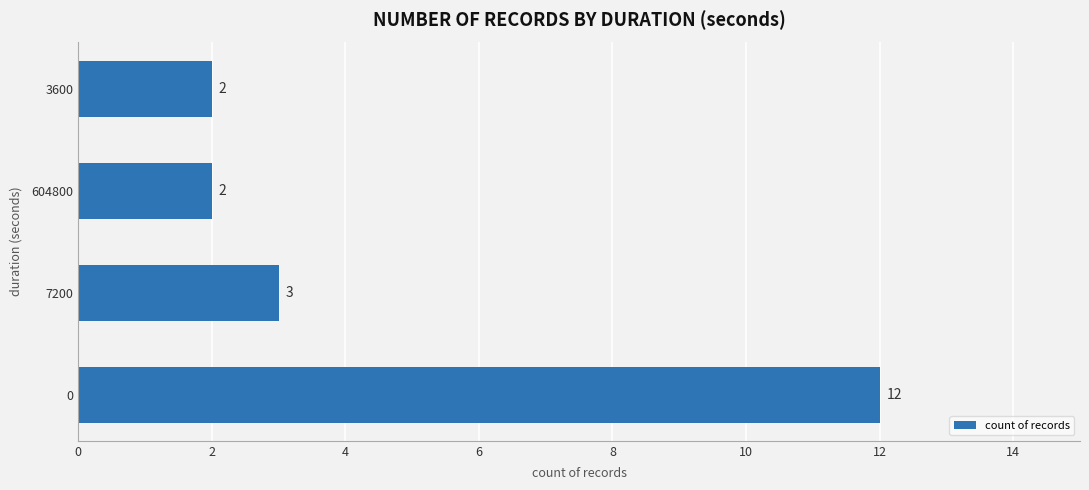

True or false: the data shows 1 at 604800.

False